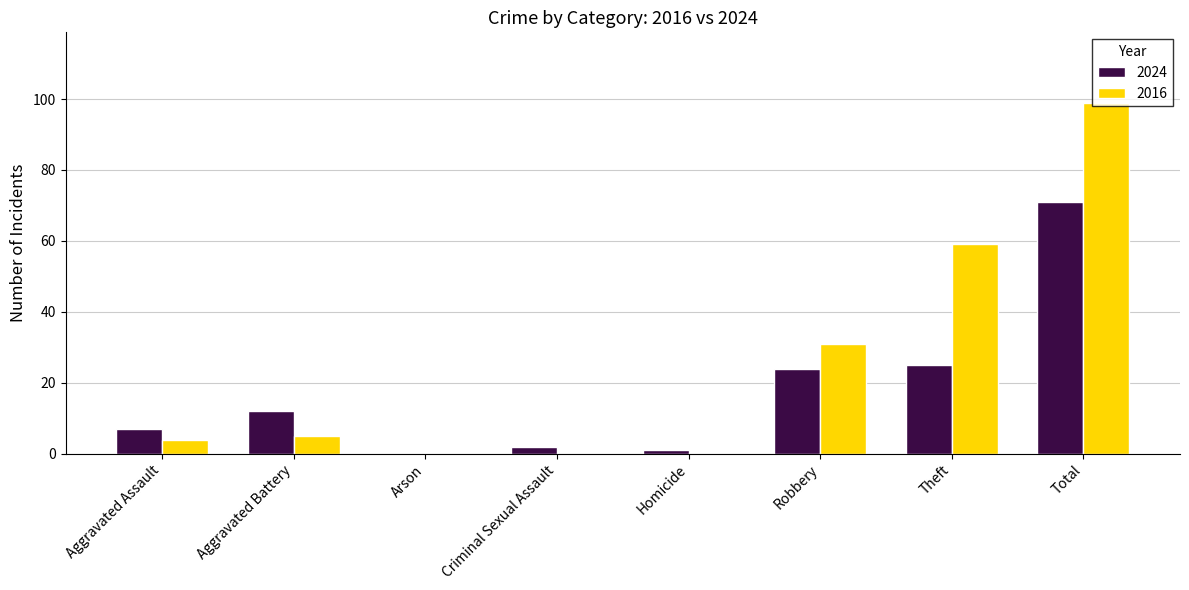

What is the maximum value for 2024?

71